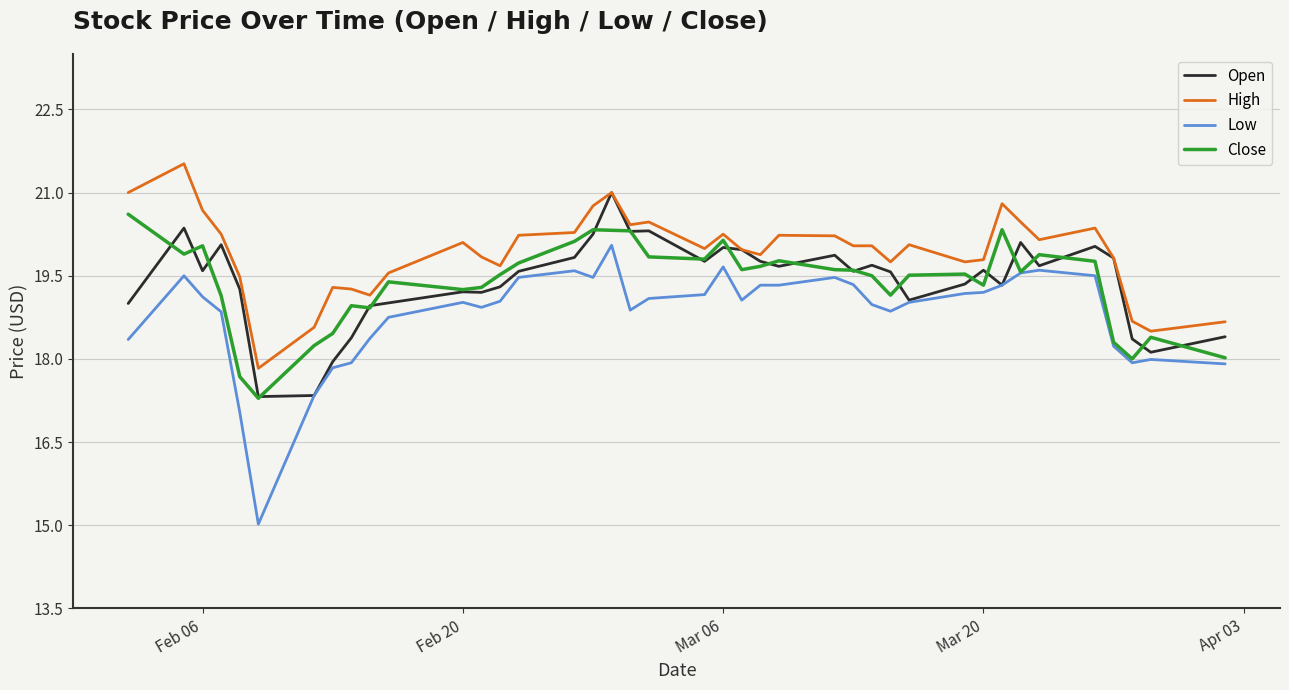

What is the greatest value displayed?

21.5